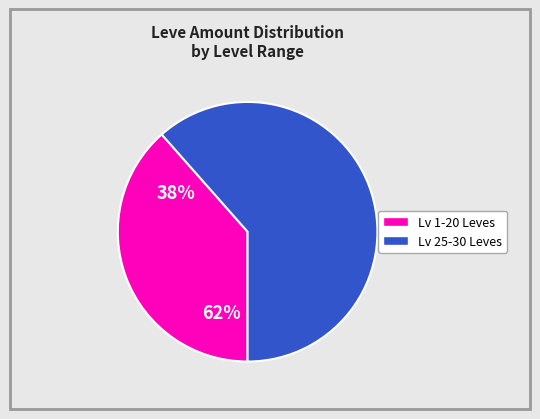

Is there any slice that represents more than half of the pie?

Yes